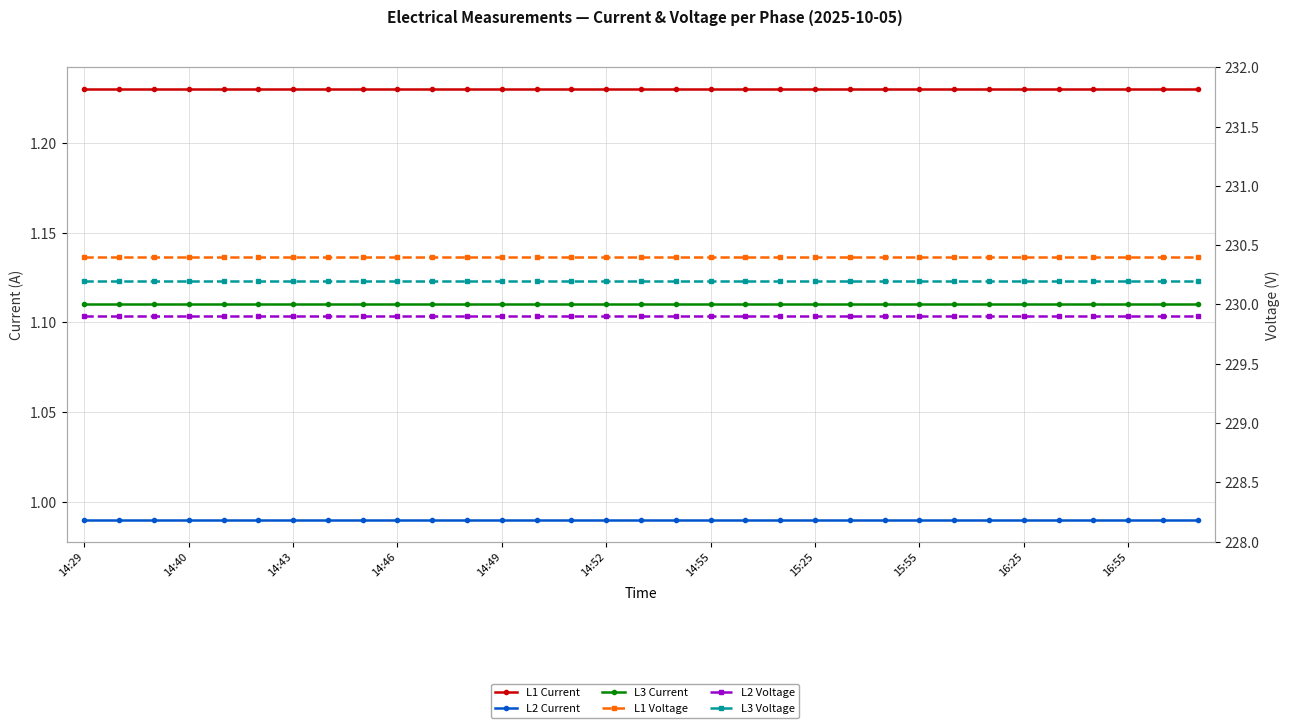

What is the average value of the L1 Voltage series?

230.4